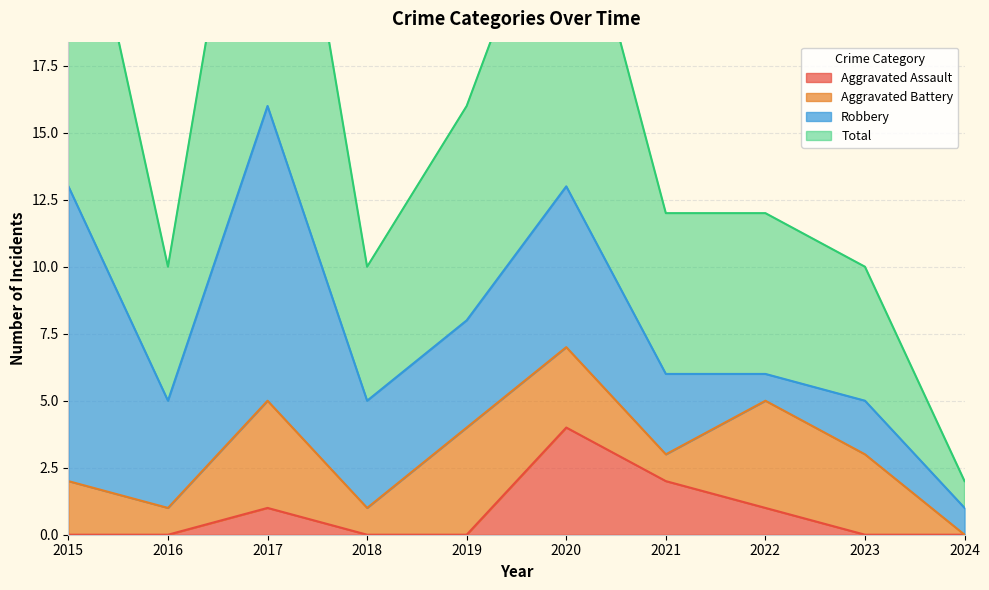

Which has a higher value, 2022 or 2016?

2022